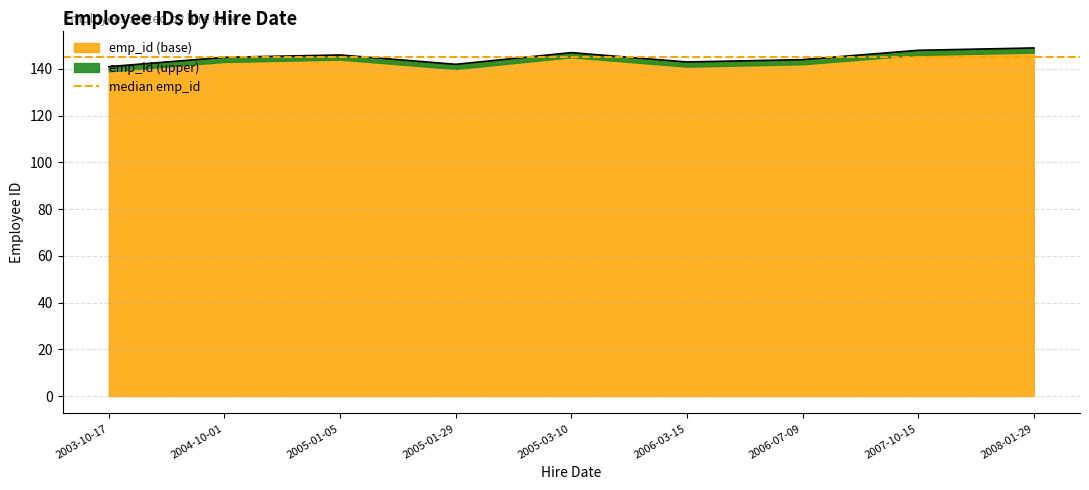

What is the lowest value of the emp_id (base) series?

141